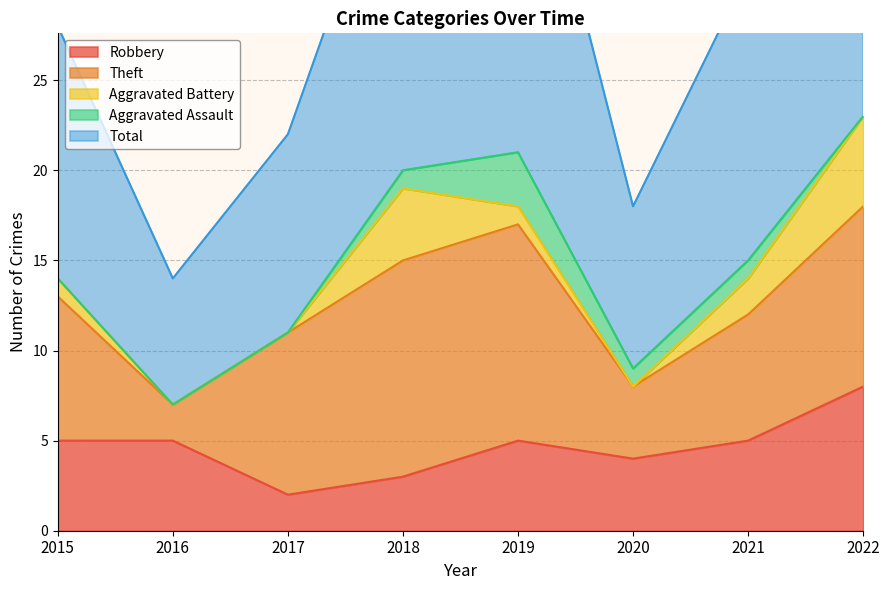

Where does the Aggravated Assault series first go above 1?

2019